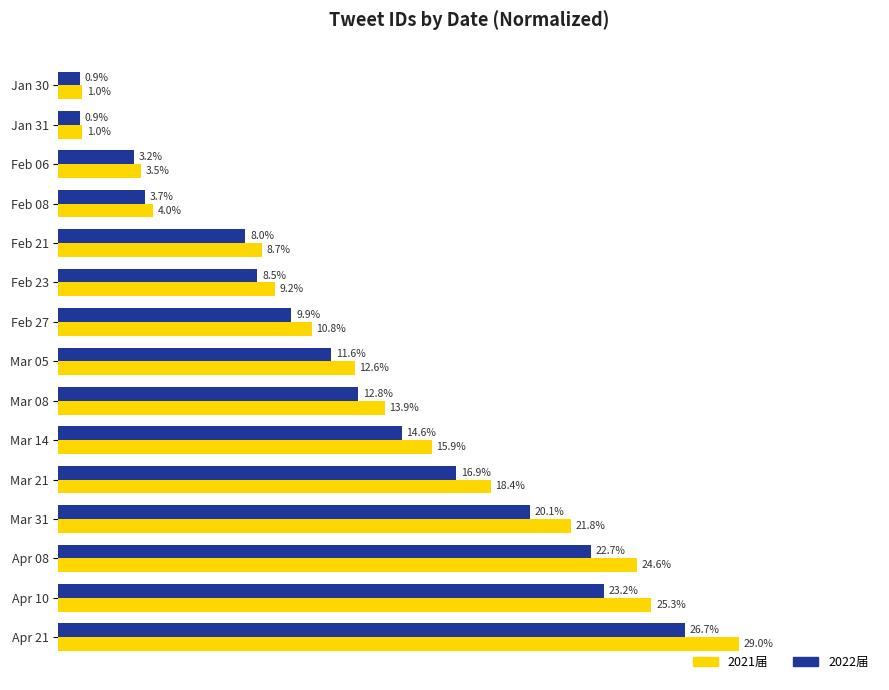

Where is 2021届 nearest to the value 15?

Mar 14